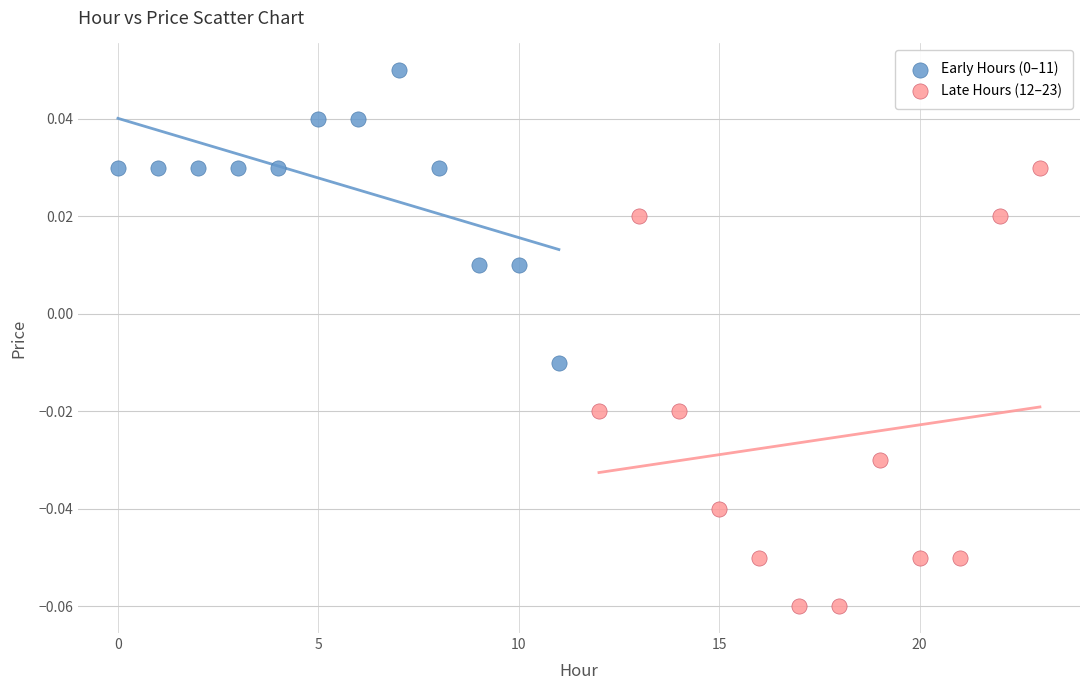

Which series has the widest spread of Y values?

Late Hours (12–23)